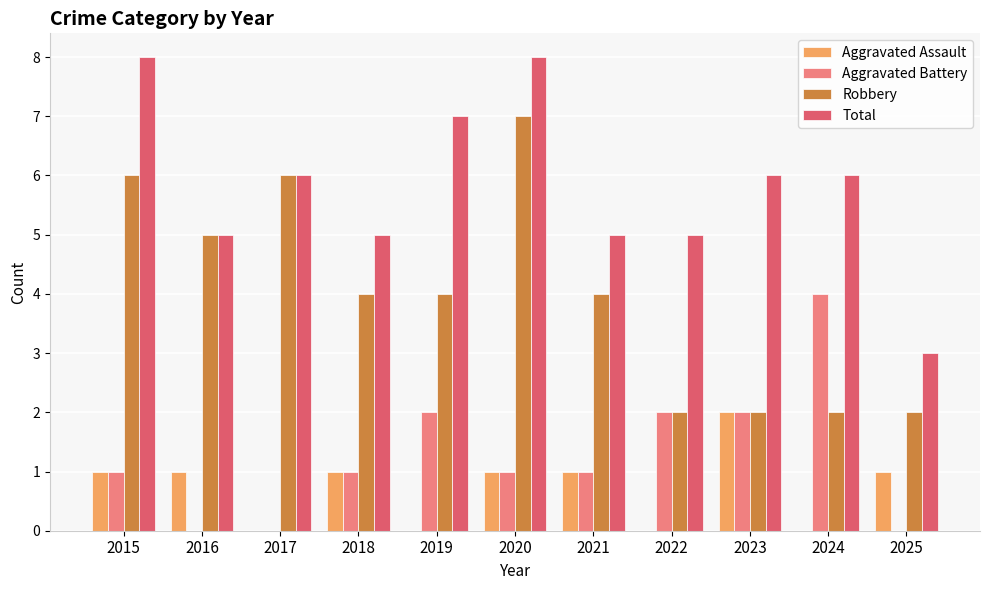

What is the sum of all Aggravated Battery values?

14